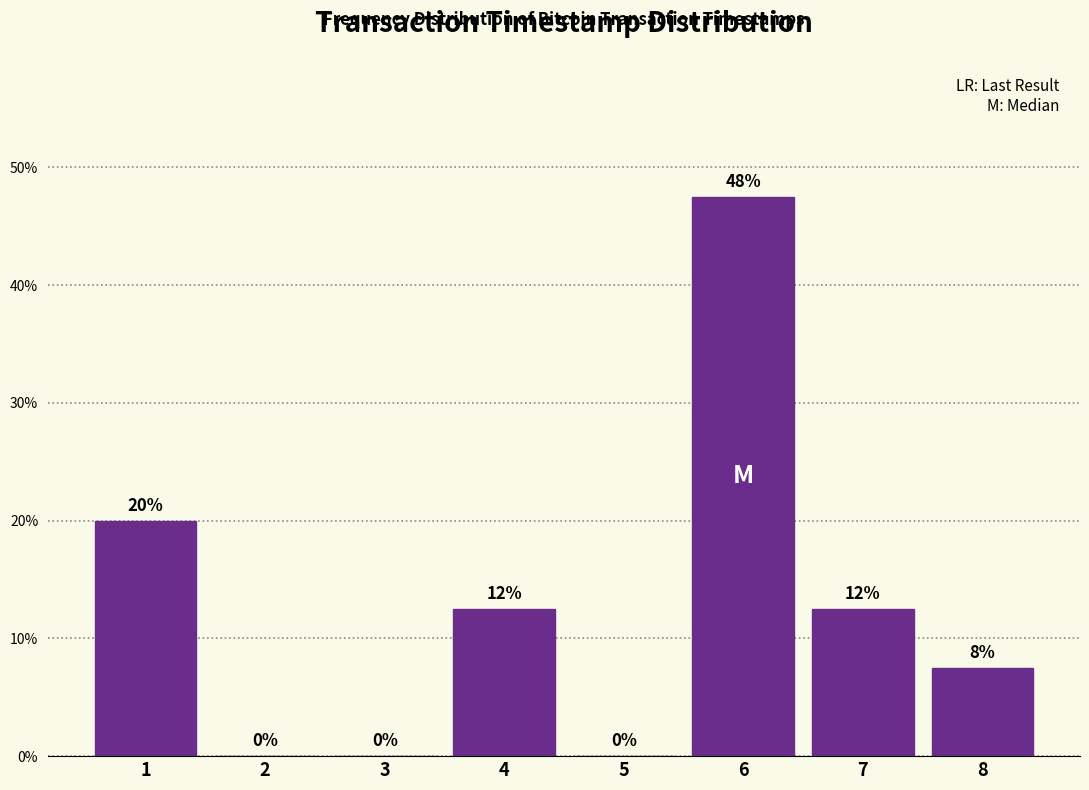

Which has a higher value, 8 or 5?

8